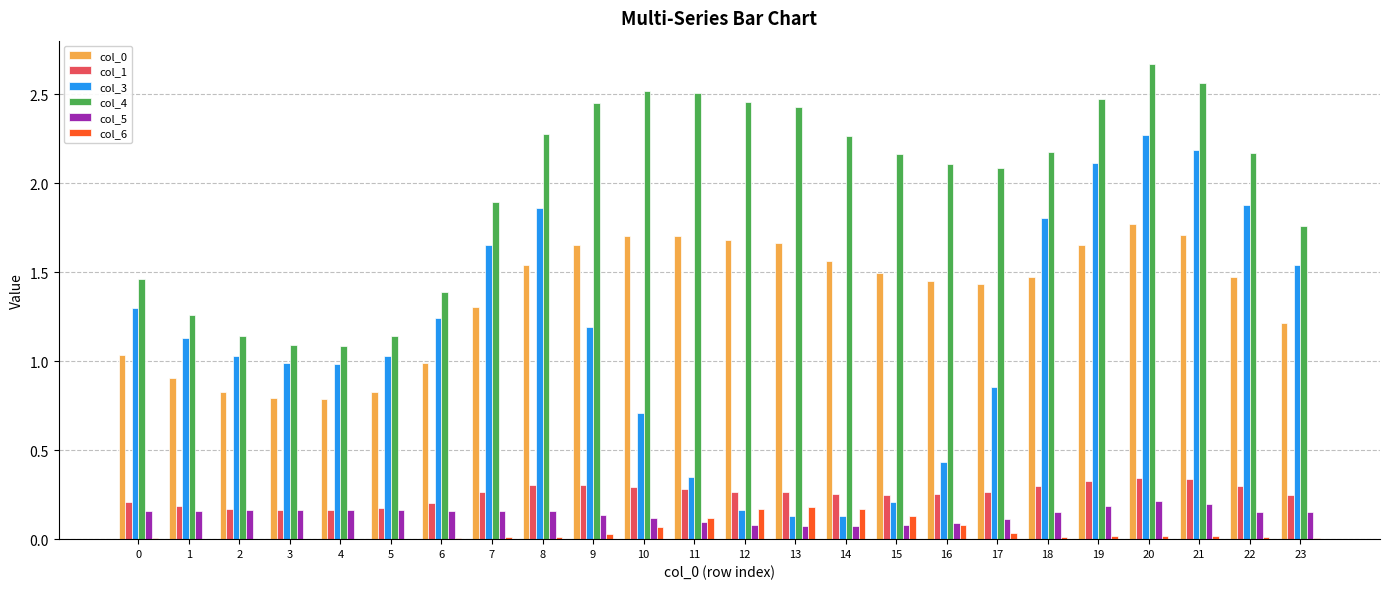

Which series has the largest total across all categories?

col_4